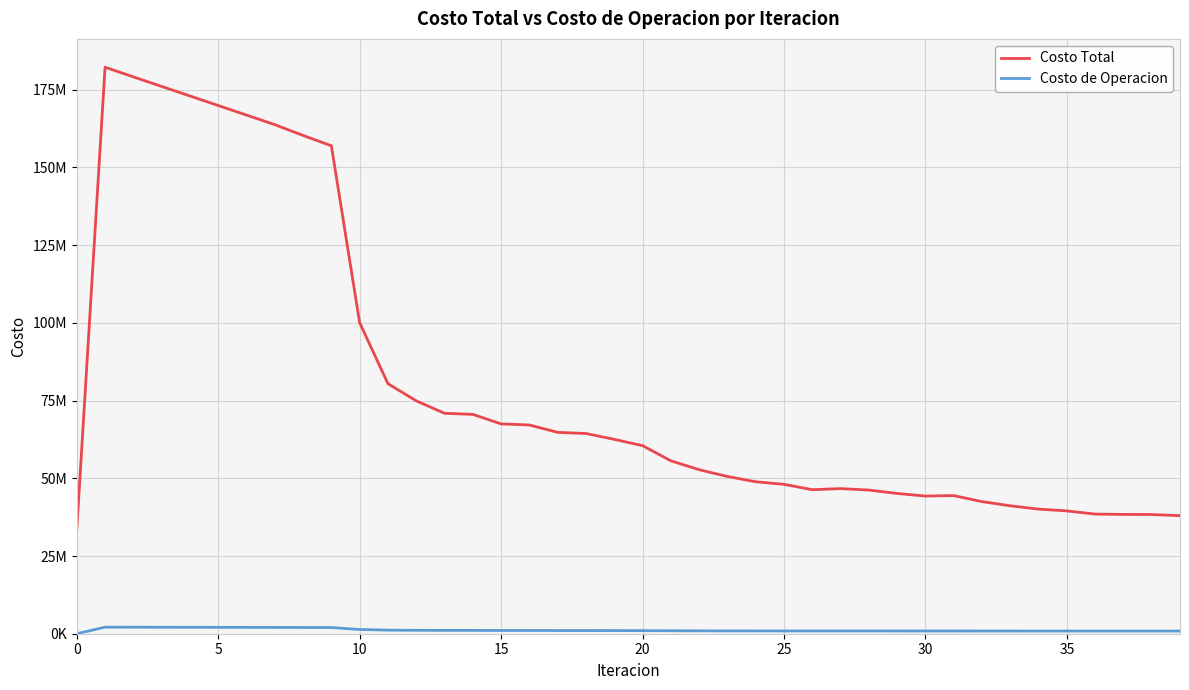

Does the chart display data point markers on the line(s)?

No